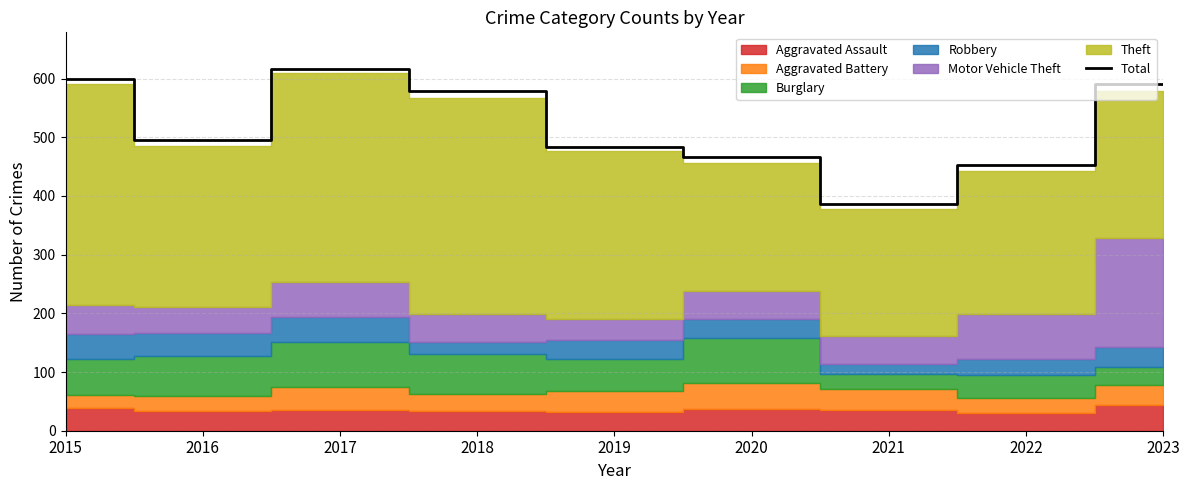

How many lines are shown in the chart?

1